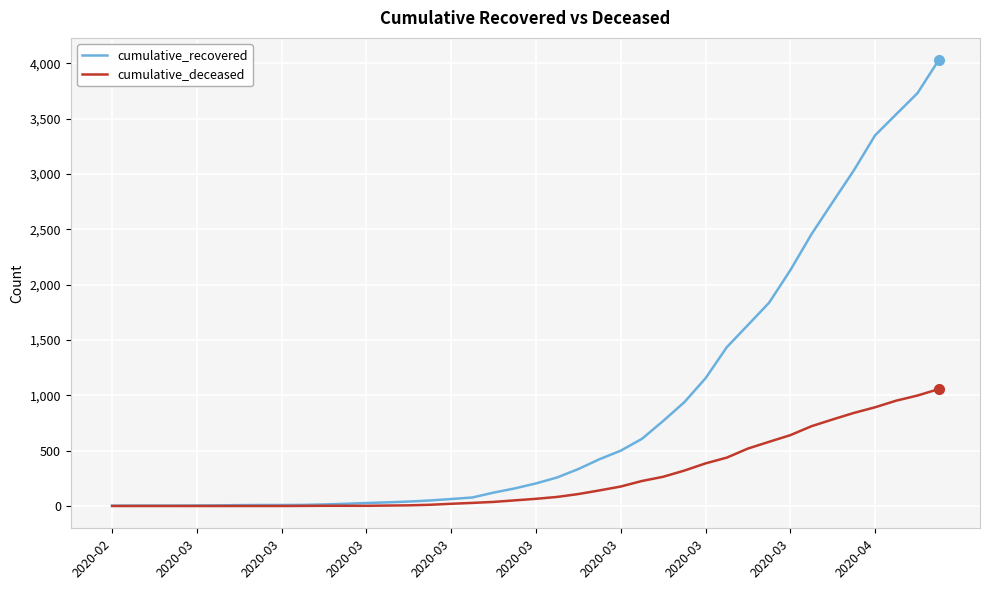

What is the difference between the maximum and minimum values in the cumulative_recovered series?

4025